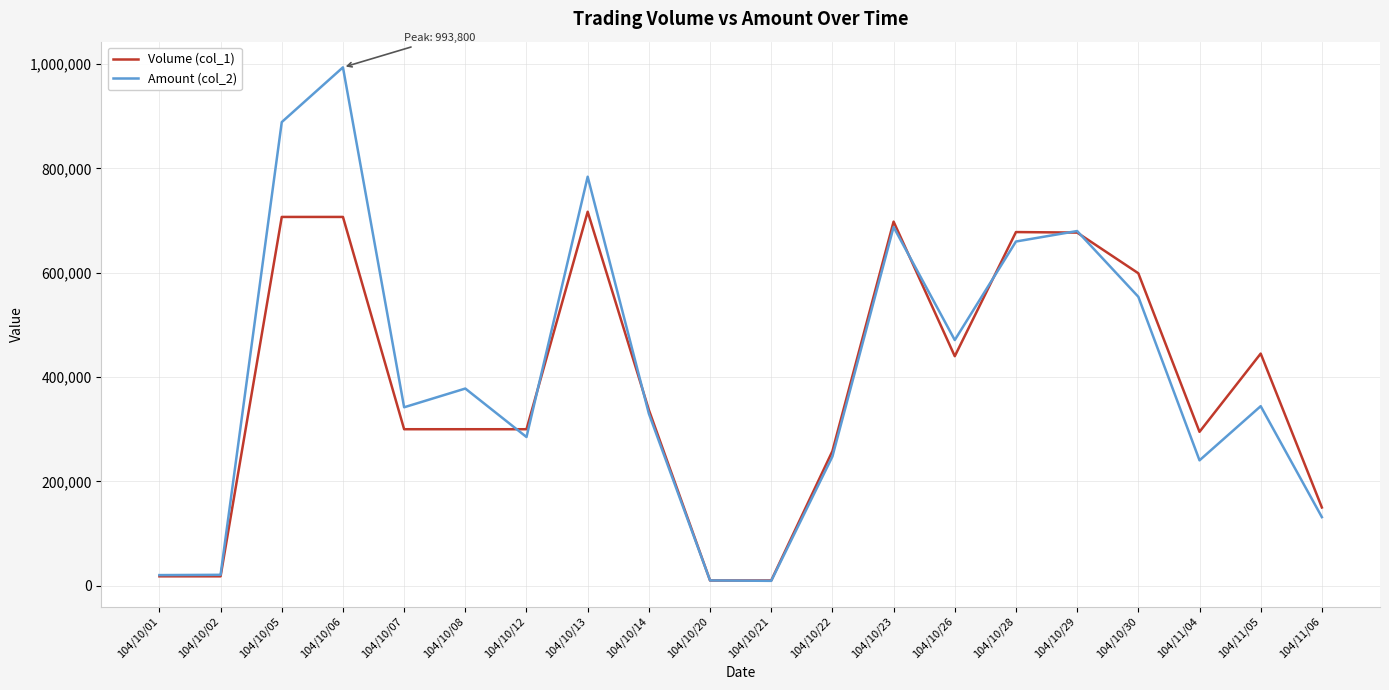

What position from the right is 104/11/04?

3